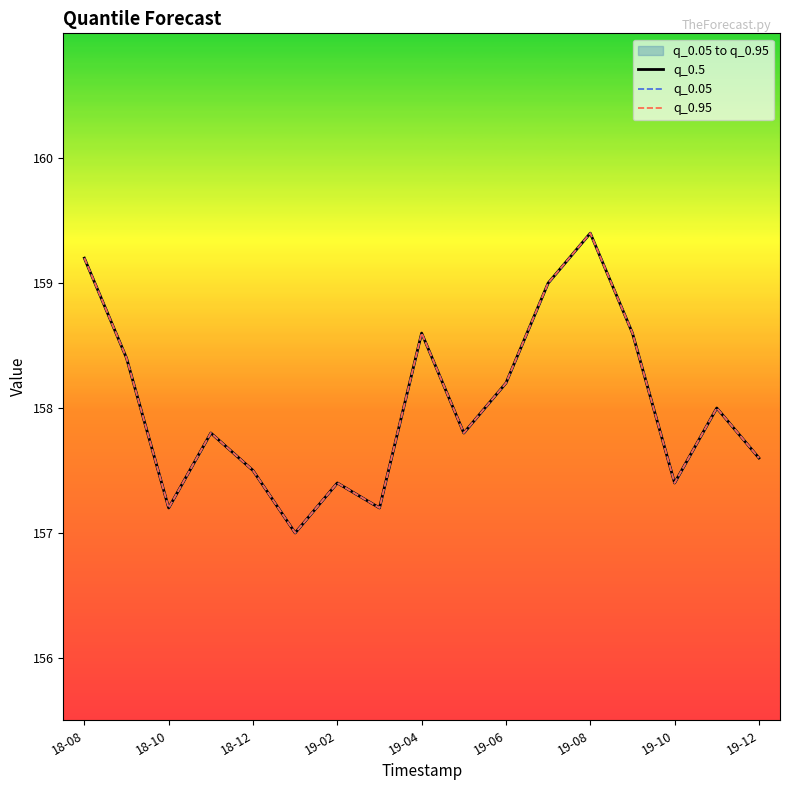

What is the difference between the q_0.5 values at 14 and 18-10?

1.0